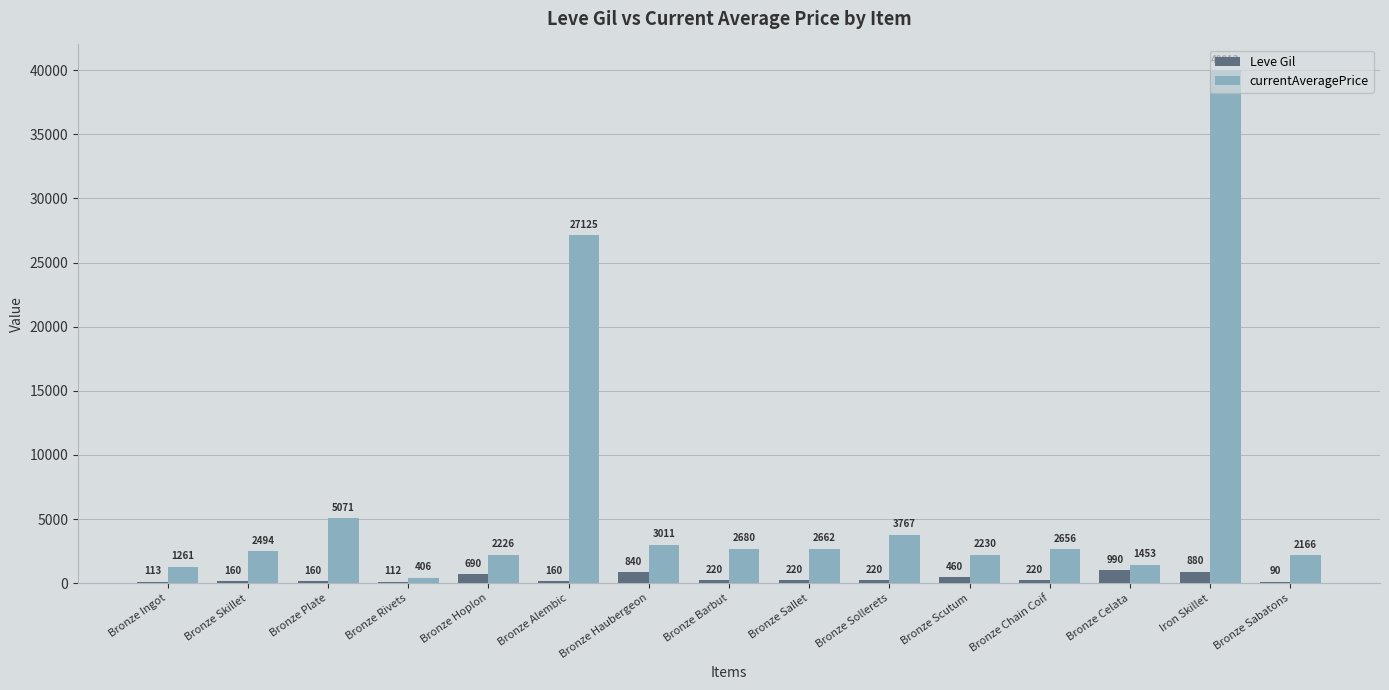

At which label is Leve Gil closest to 540?

Bronze Scutum